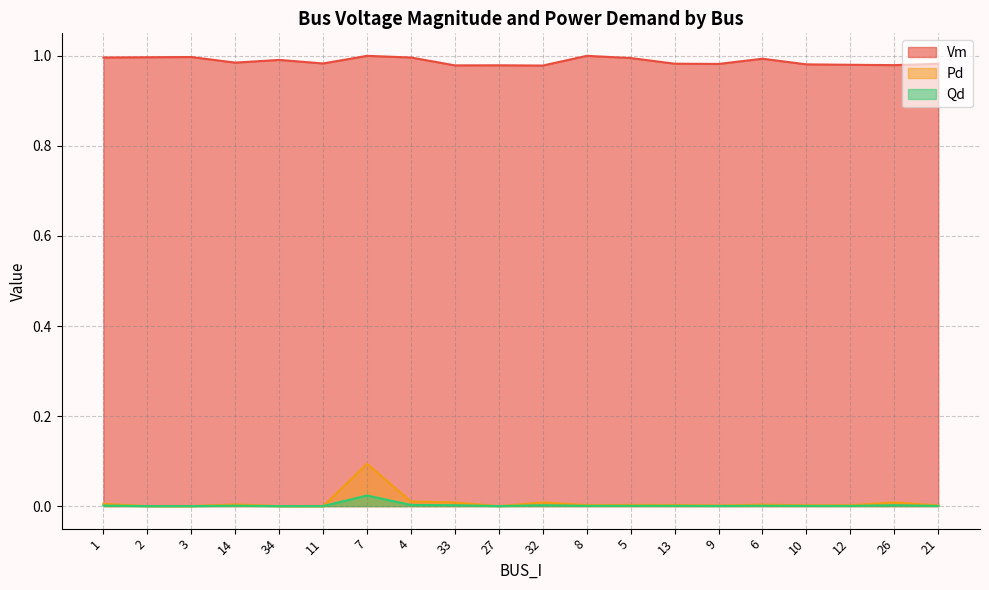

At which label is Vm closest to 0?

32